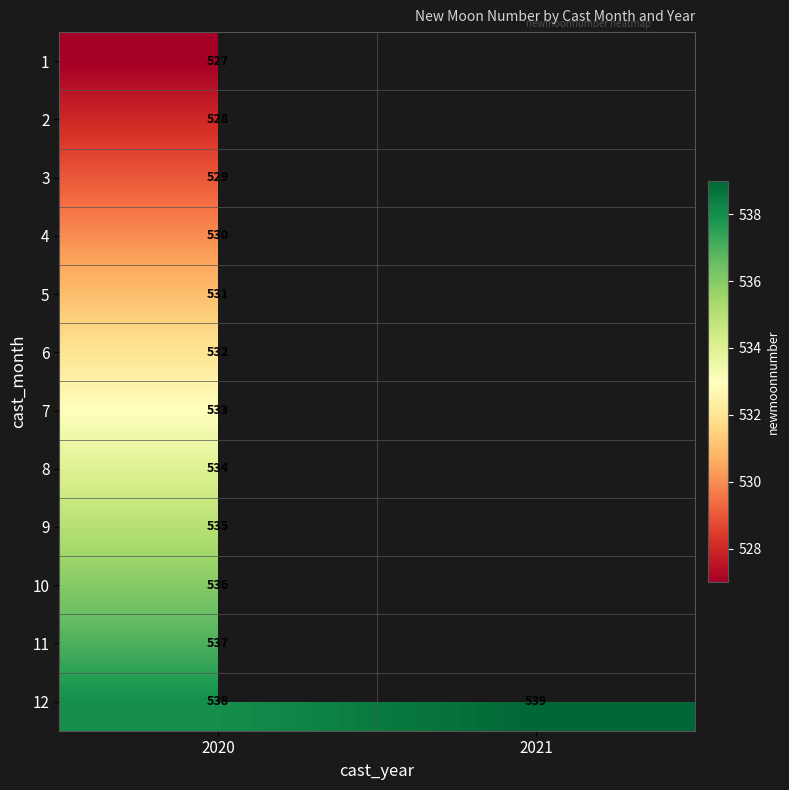

The value of 2 at 2020 is 528. True or false?

True